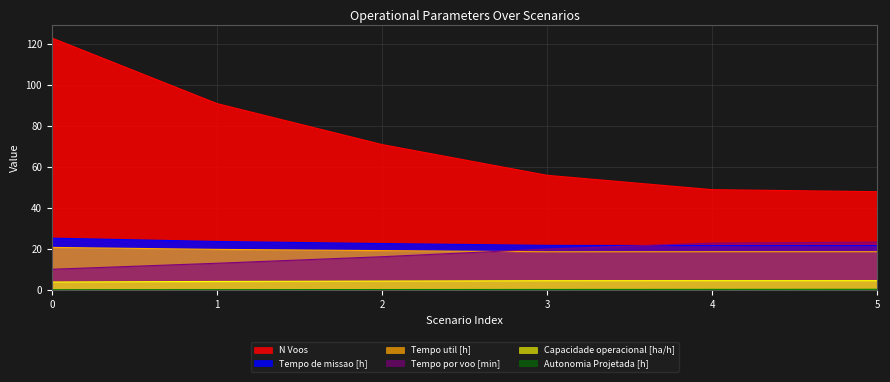

How many lines are shown in the chart?

6